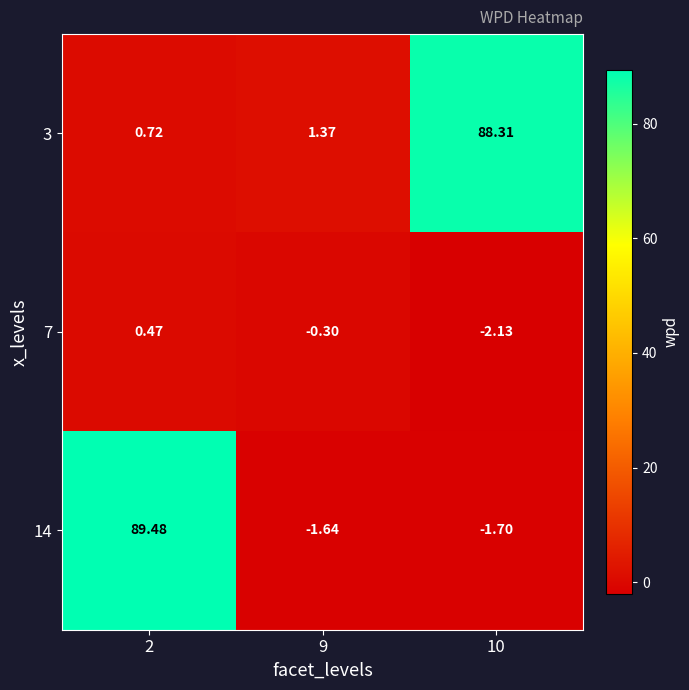

At which category does the chart reach its peak across all series?

2